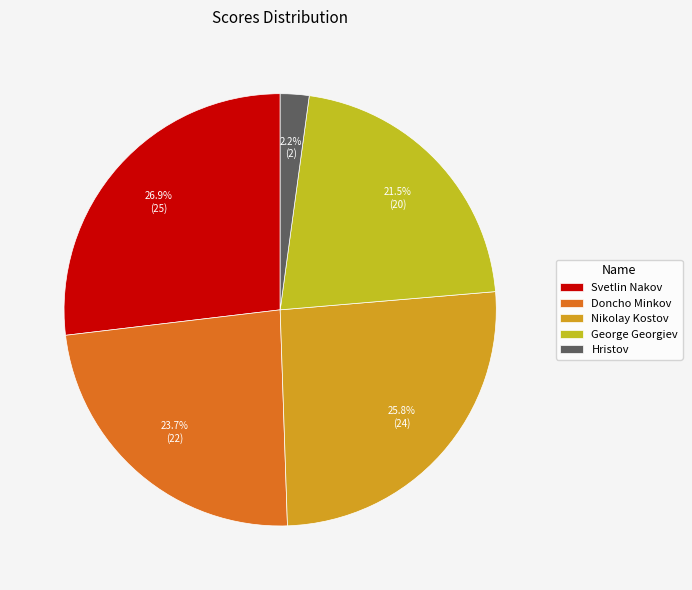

Which category has the biggest portion of the pie?

Svetlin Nakov